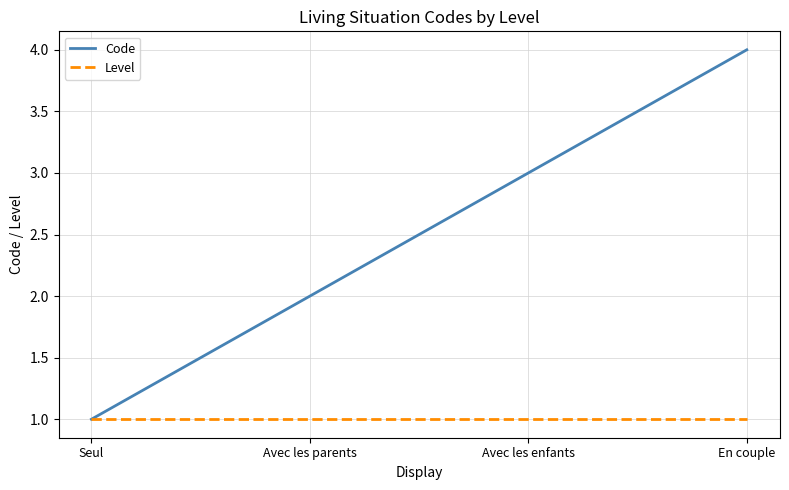

What value does the Level series have at En couple?

1